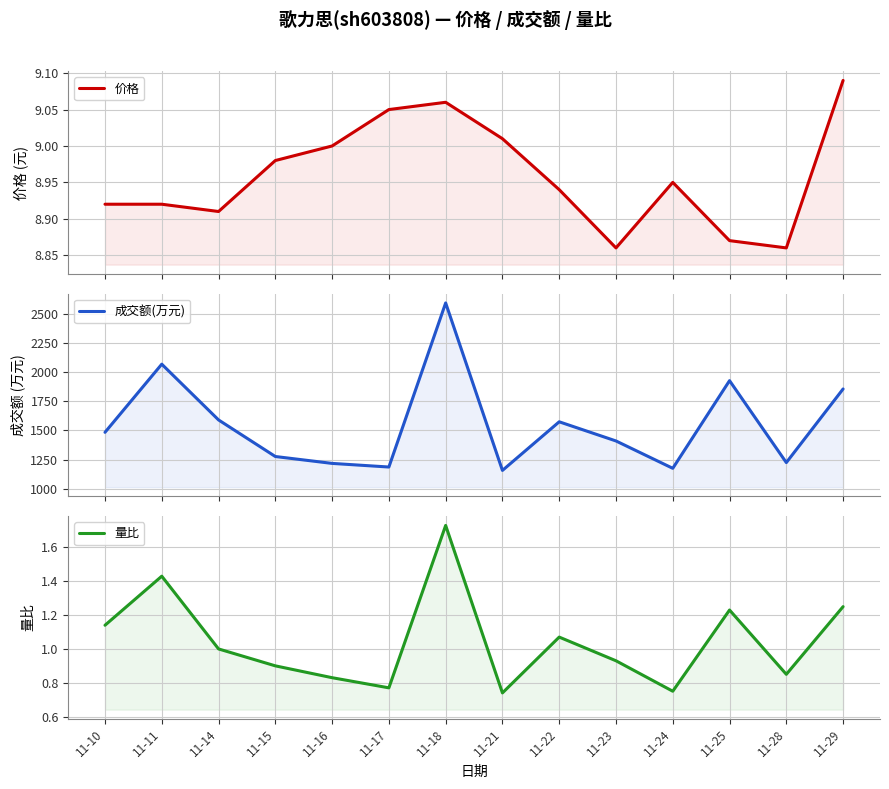

Reading right to left, transcribe all the data shown in this chart.

价格: 9.1	8.9	8.9	8.9	8.9	8.9	9.0	9.1	9.1	9.0	9.0	8.9	8.9	8.9
成交额(万元): 1855.0	1225.0	1926.0	1176.0	1410.0	1574.0	1158.0	2591.0	1187.0	1218.0	1277.0	1590.0	2067.0	1484.0
量比: 1.2	0.8	1.2	0.8	0.9	1.1	0.7	1.7	0.8	0.8	0.9	1.0	1.4	1.1